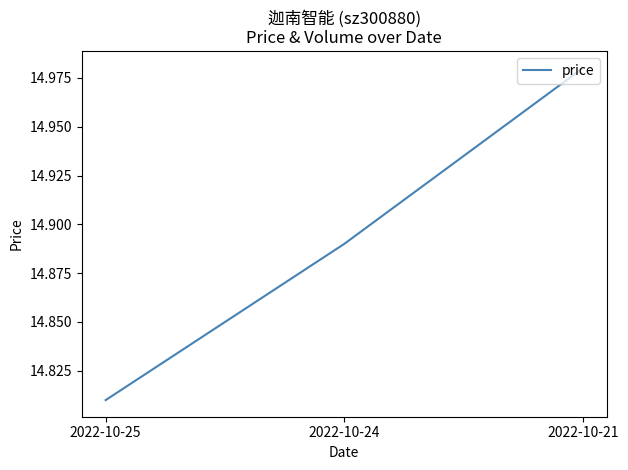

List the labels in order of value, largest first.

2022-10-21, 2022-10-24, 2022-10-25